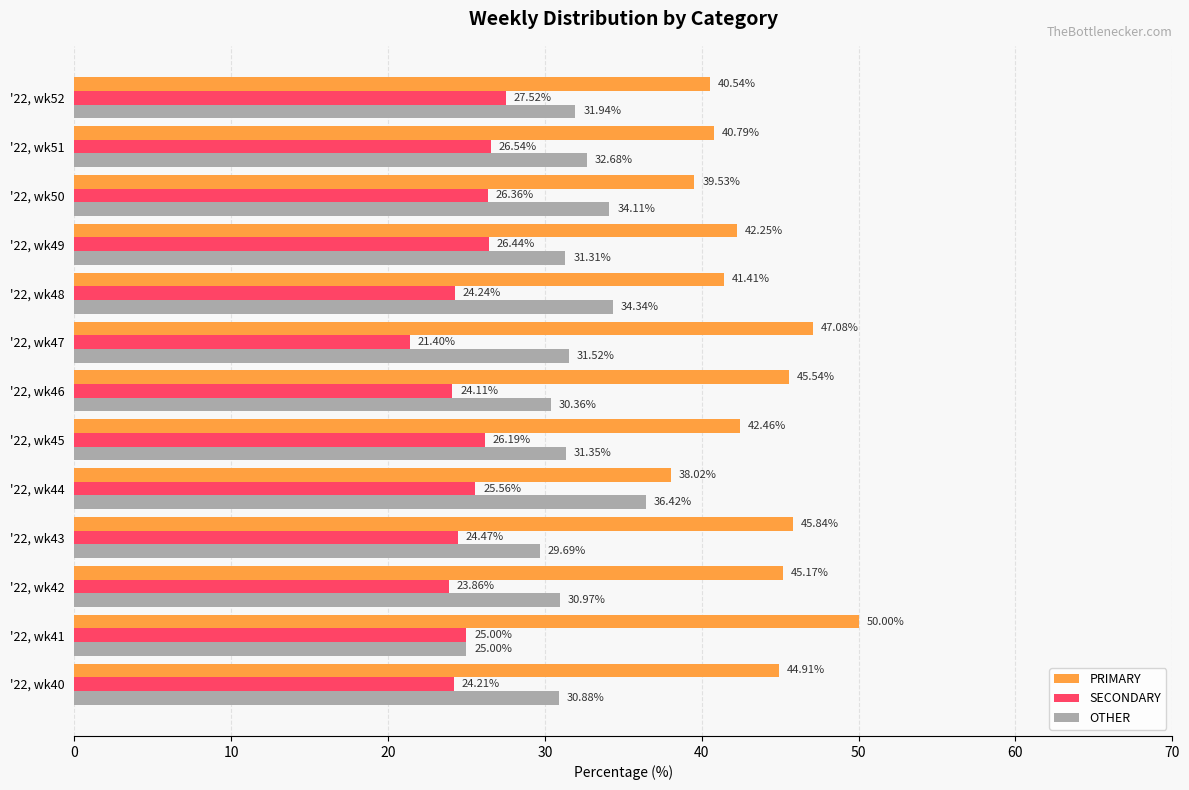

Between '22, wk44 and '22, wk48, which series saw the biggest shift?

PRIMARY